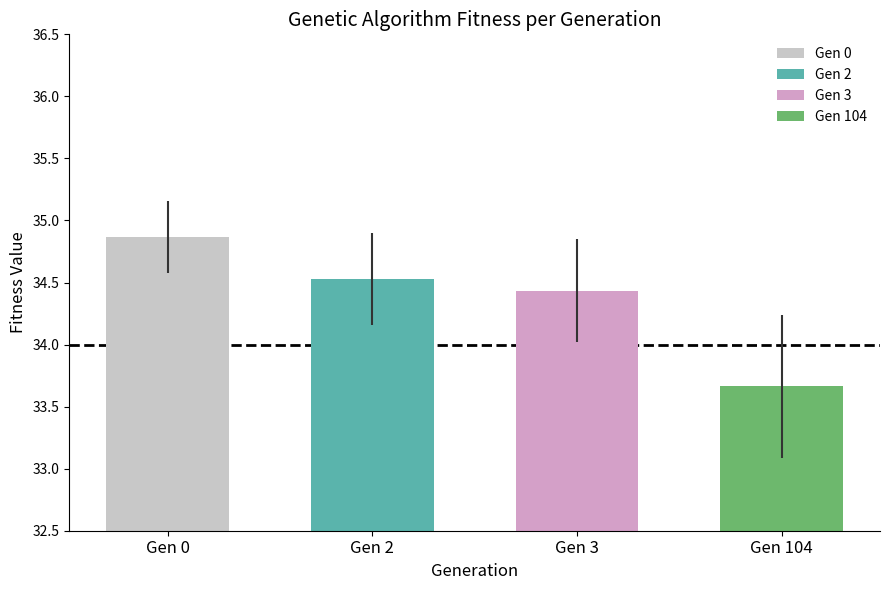

Are the bars grouped side by side (vs. stacked)?

Yes